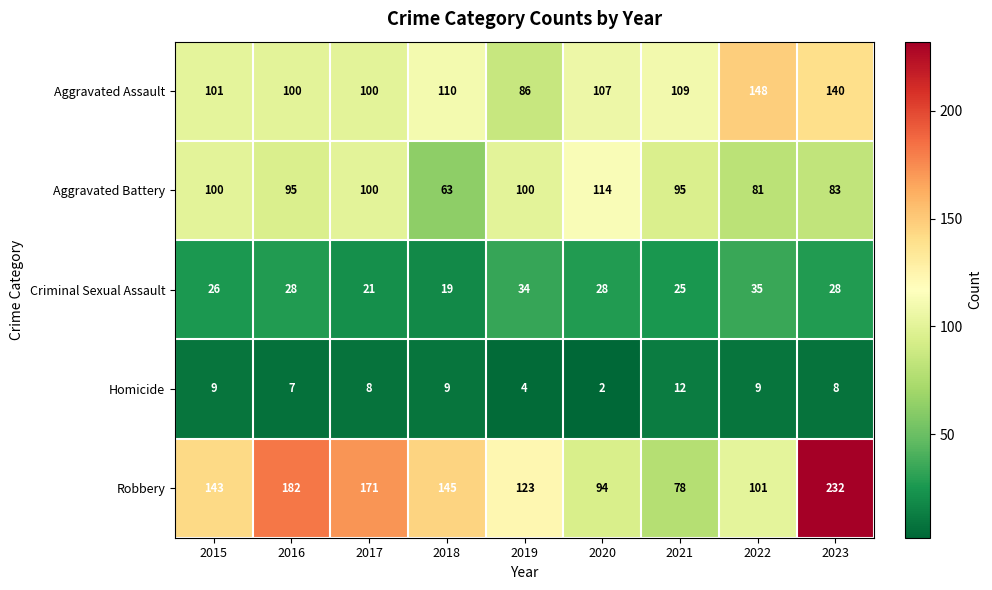

What is the sum of the Criminal Sexual Assault values at 2020 and 2018?

47